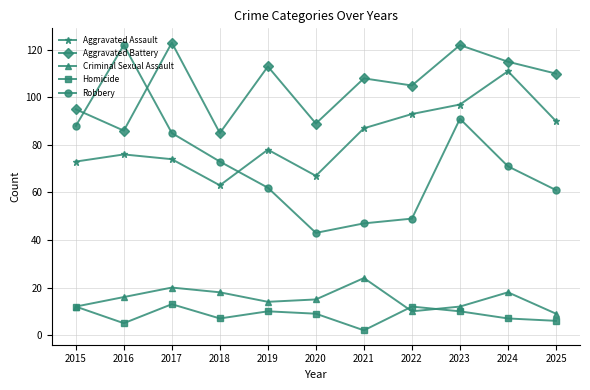

Rank the series at 2018 from highest to lowest value.

Aggravated Battery, Robbery, Aggravated Assault, Criminal Sexual Assault, Homicide